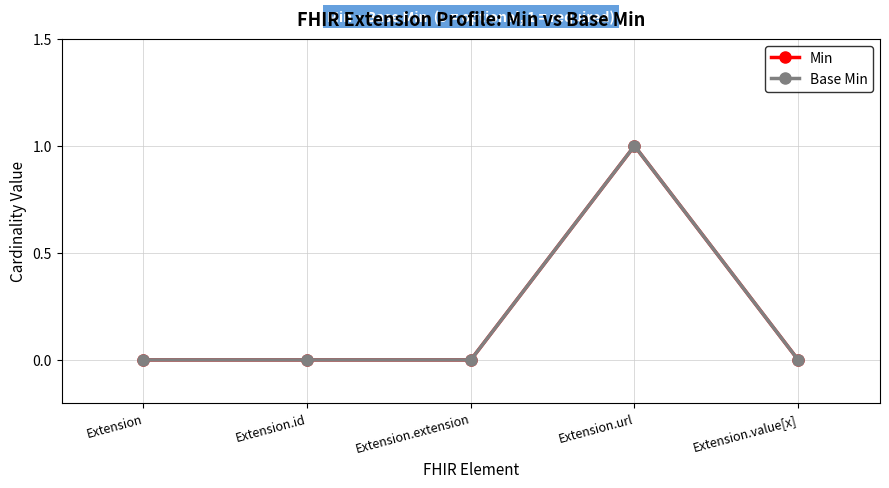

Does the chart have visible grid lines?

Yes